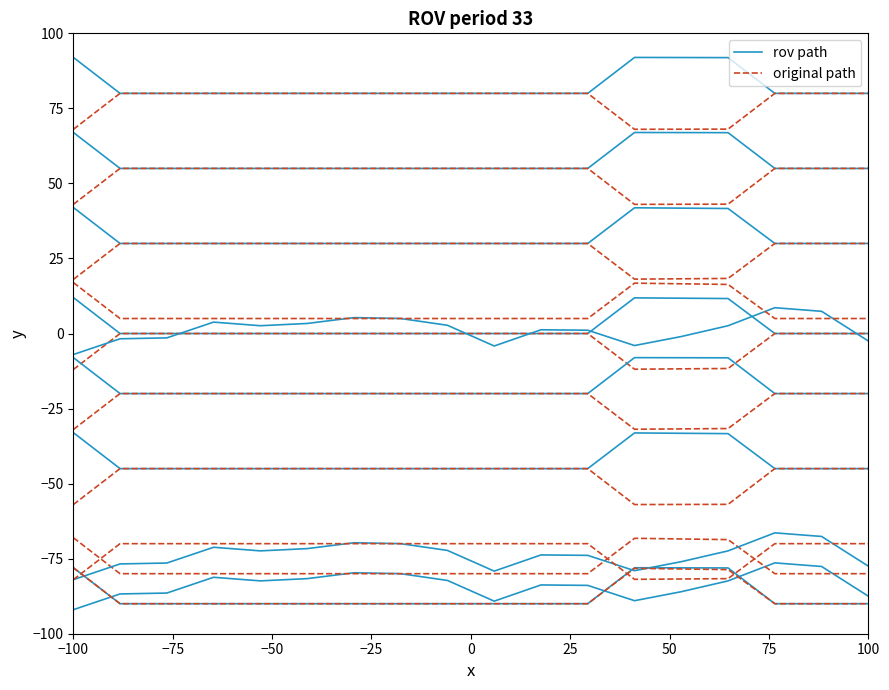

What is the average value of the rov path series?

82.7